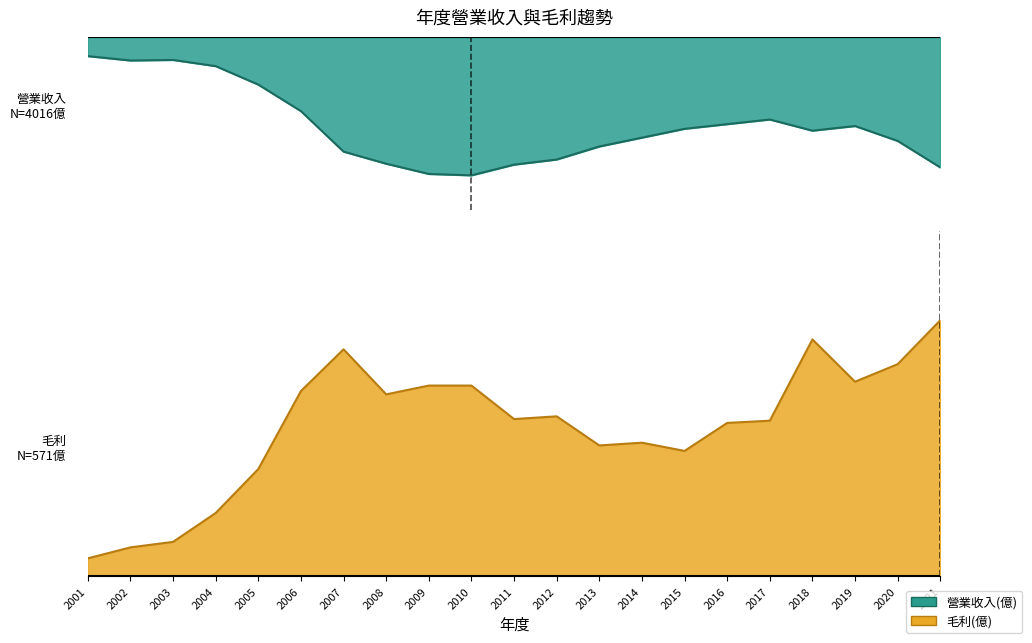

True or false: 毛利(億) has more than 2 interior local peaks.

True